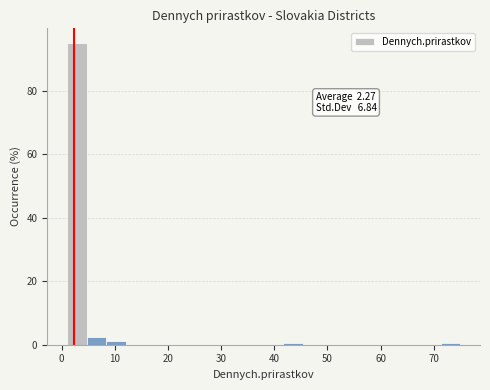

Around what value on the x-axis is the tallest bar? Give the approximate position of its centre, as read against the axis.

3